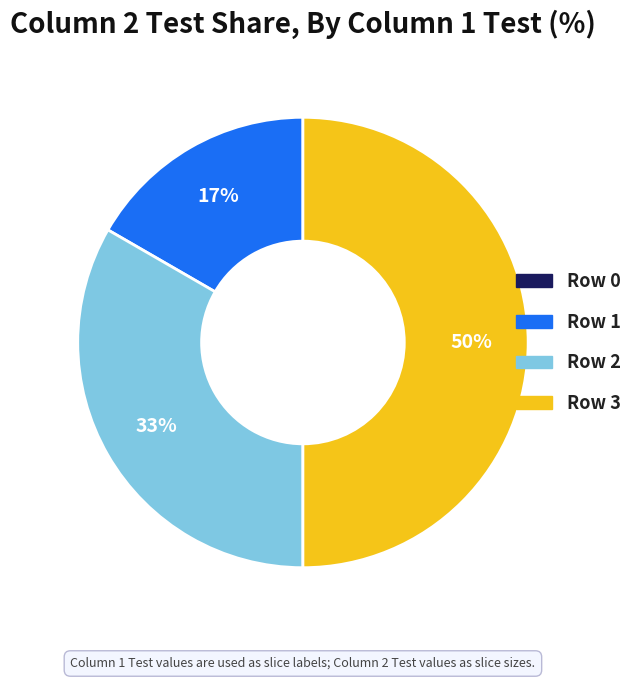

Is the sum of Row 2 and Row 3 greater than half?

Yes